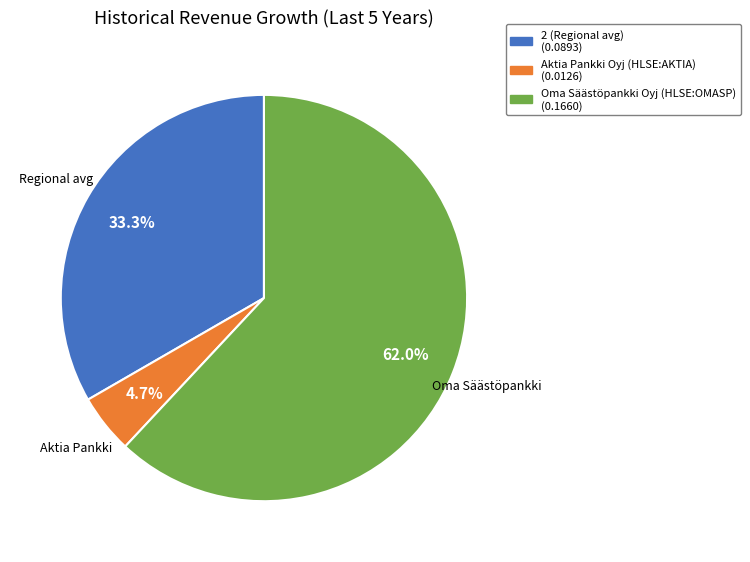

What portion of the pie excludes Oma Säästöpankki Oyj (HLSE:OMASP)?

38.0%